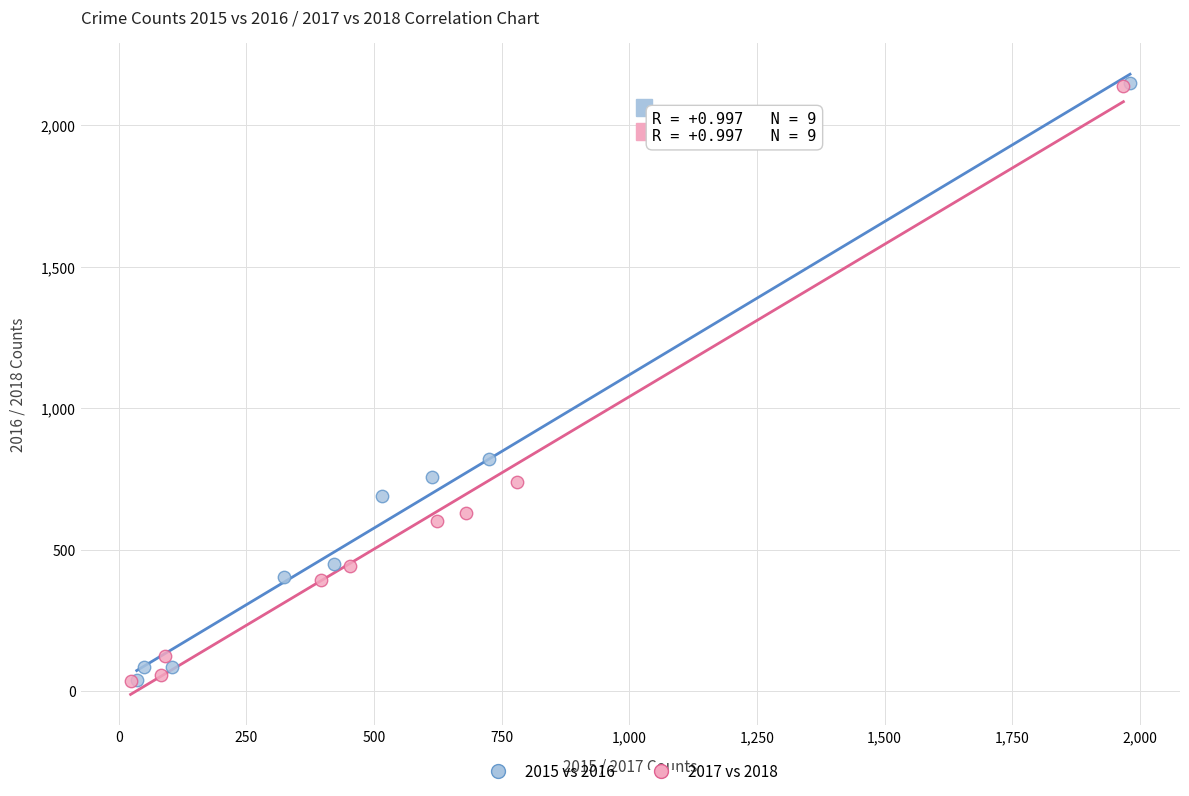

What are all the series names shown in the legend?

2015 vs 2016, 2017 vs 2018